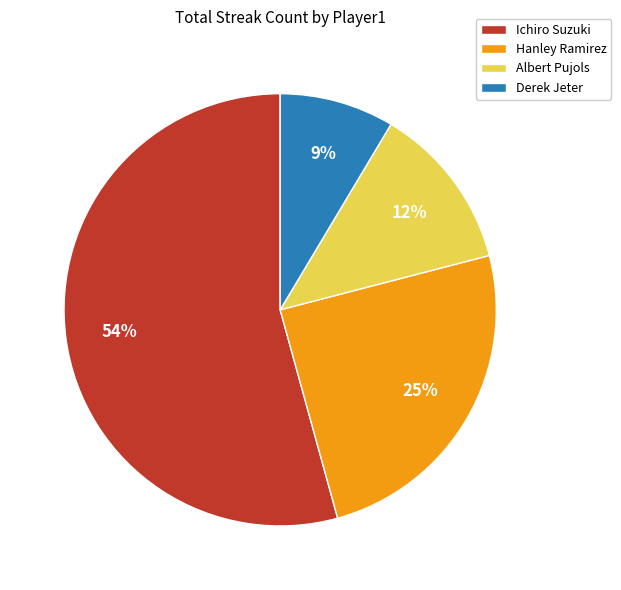

To the nearest percent, what is the difference between the Ichiro Suzuki and Albert Pujols slice percentages?

42%